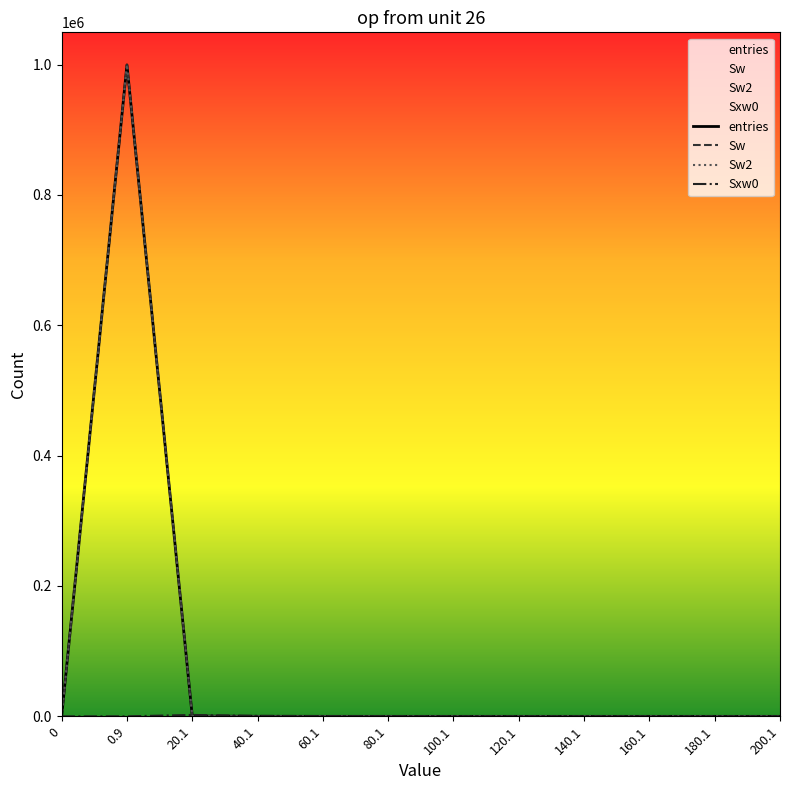

At 100.1, list the series in order from largest to smallest.

Sxw0, entries, Sw, Sw2